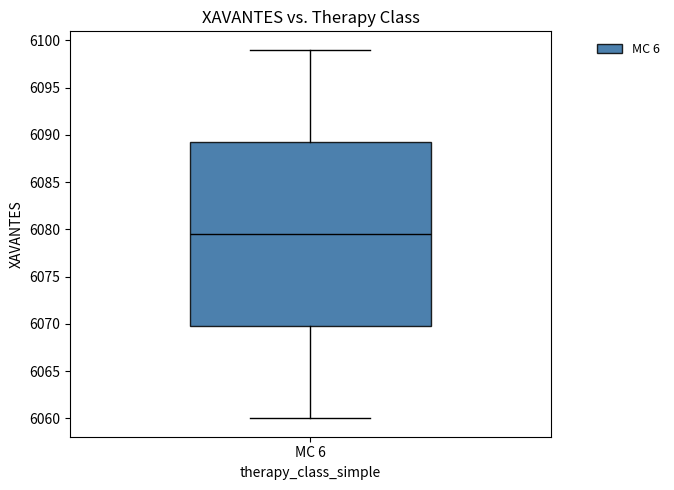

Transcribe this box plot: give where the median line is, the range the box spans, and where the two whiskers end, as read against the y-axis. The values are not printed on the chart, so give them approximately, as read against the axis.

median 6079.5, box 6070.0 to 6089.5, whiskers 6060.0 to 6099.0